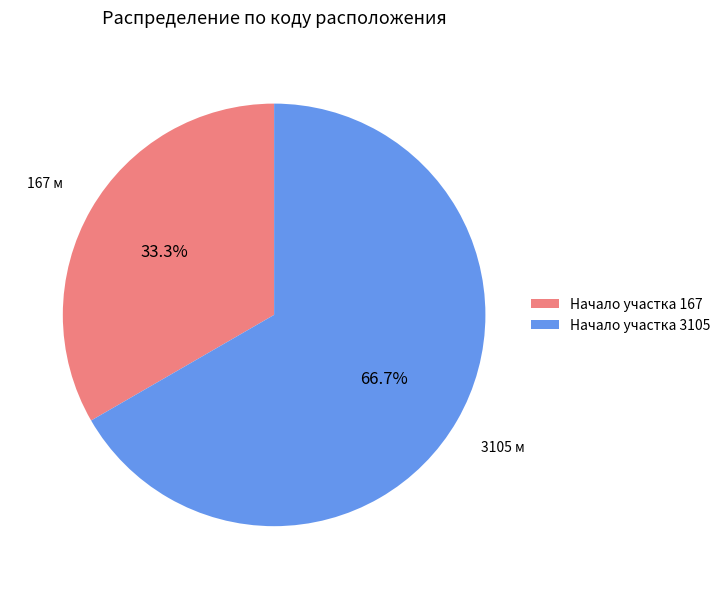

How many segments does this pie chart have?

2